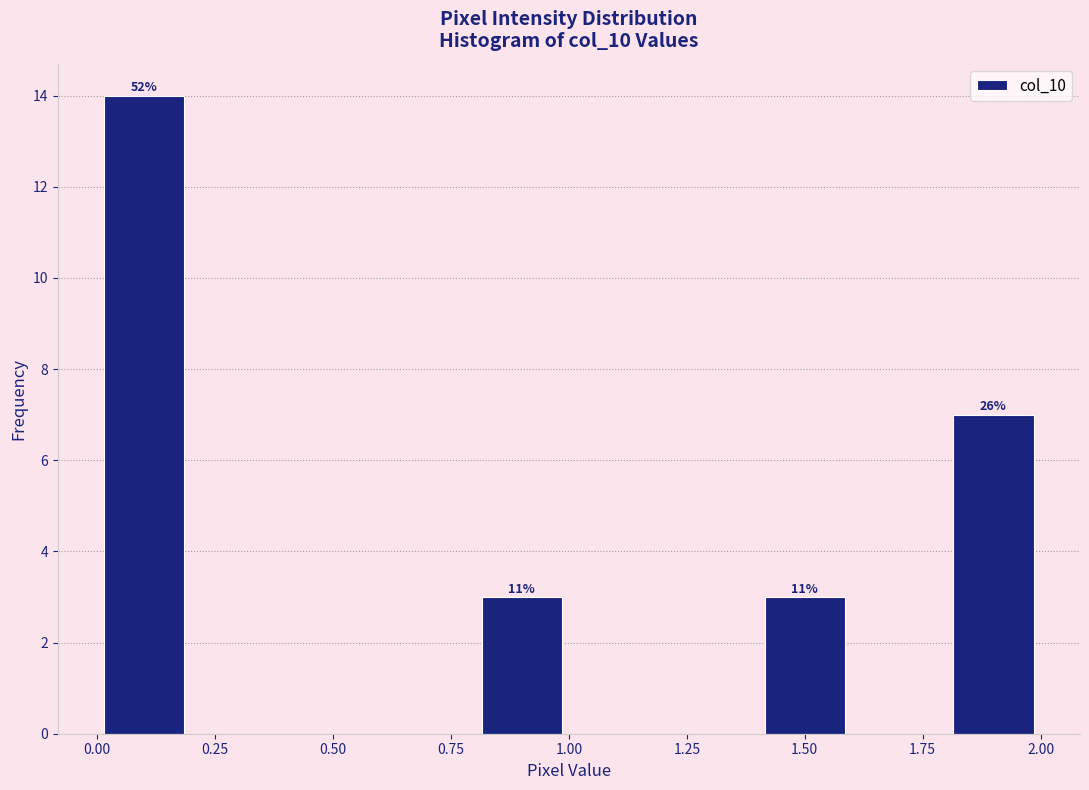

Over which range of the x-axis is the bar tallest?

0.0 to 0.2